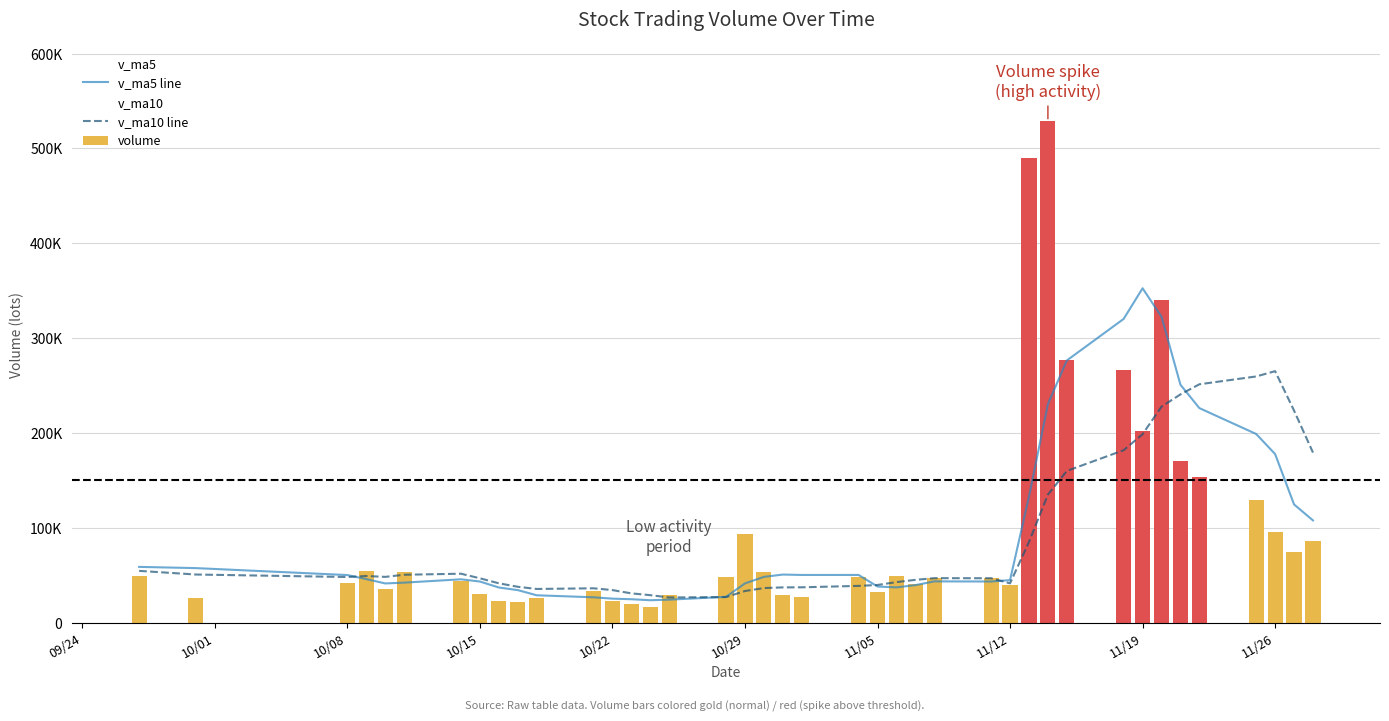

The value of volume at 39 is 40061.5. True or false?

False